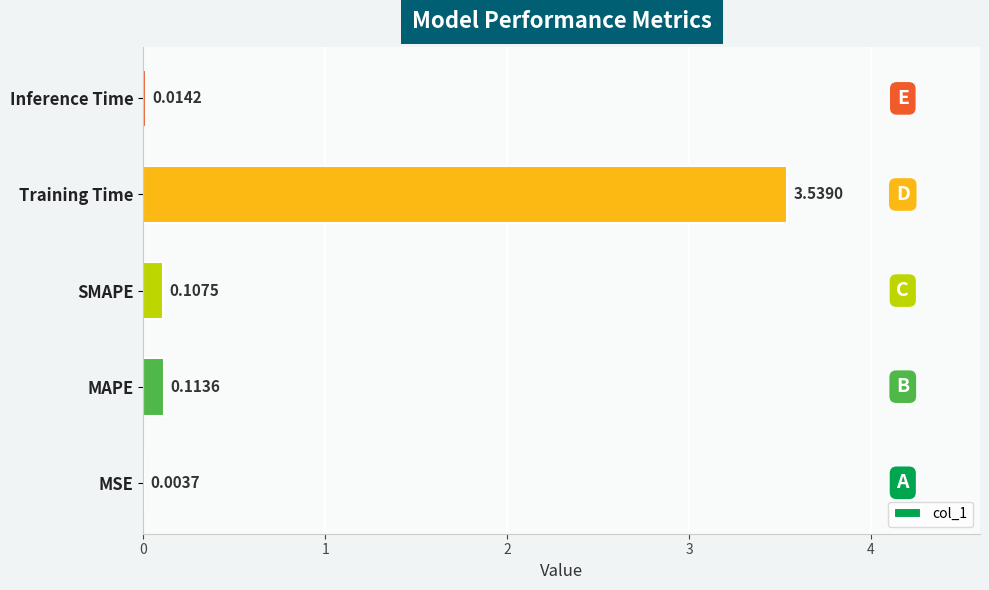

Which has a higher value, Inference Time or SMAPE?

SMAPE